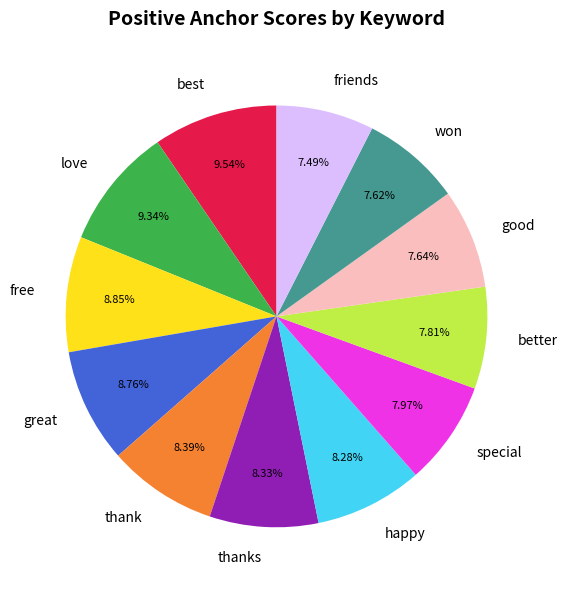

Is it true that better is 8% of the pie?

True